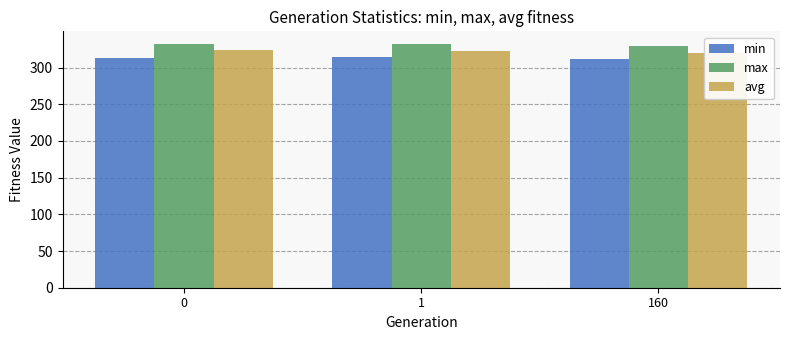

Is the value of min at 0 greater than the value of max at 0?

No